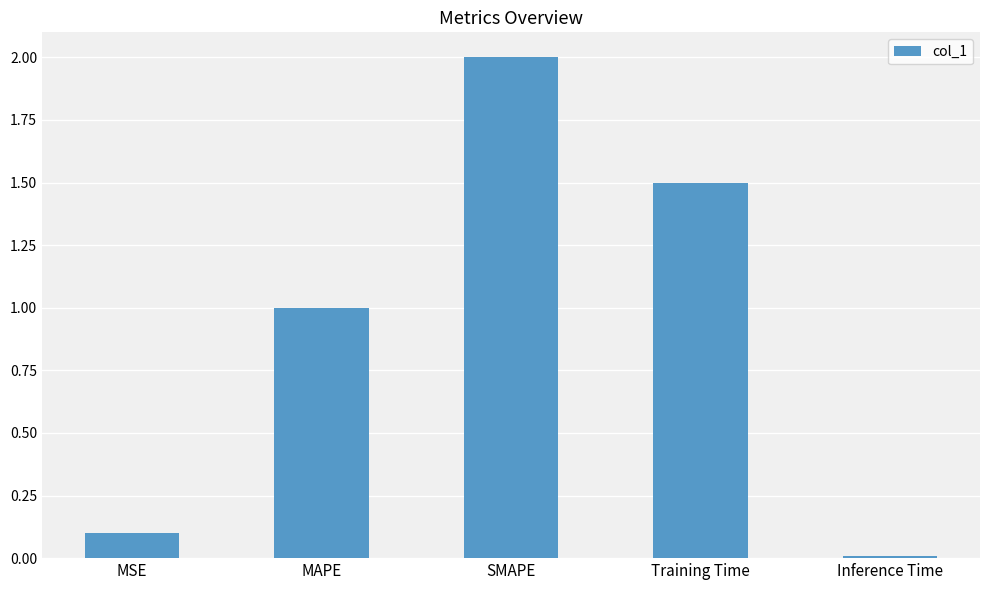

True or false: the data shows 1.0 at MAPE.

True